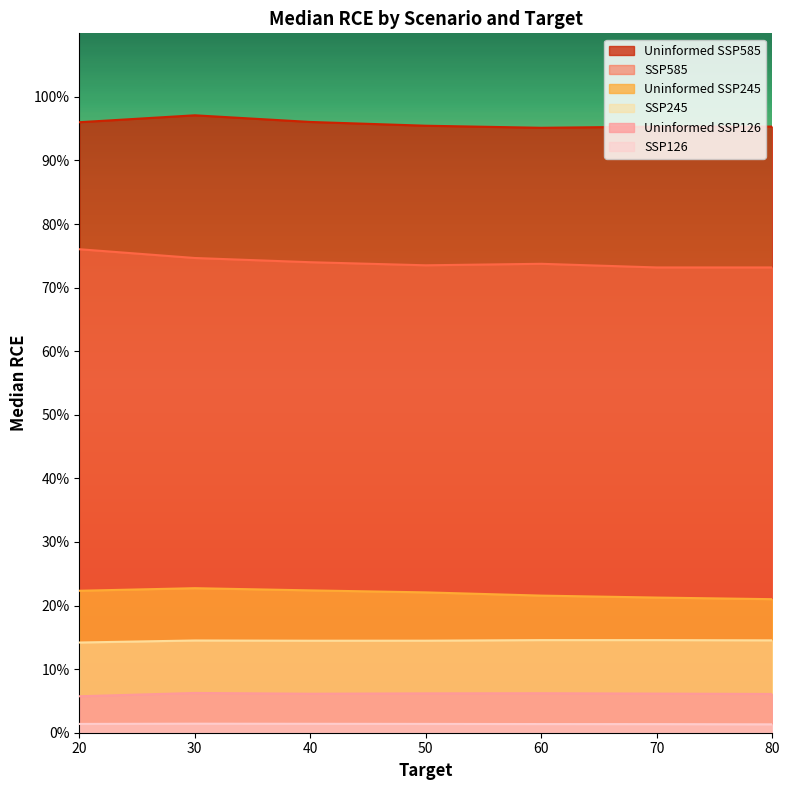

In uninformed_SSP126, how many points are higher than both neighbors (excluding endpoints)?

2